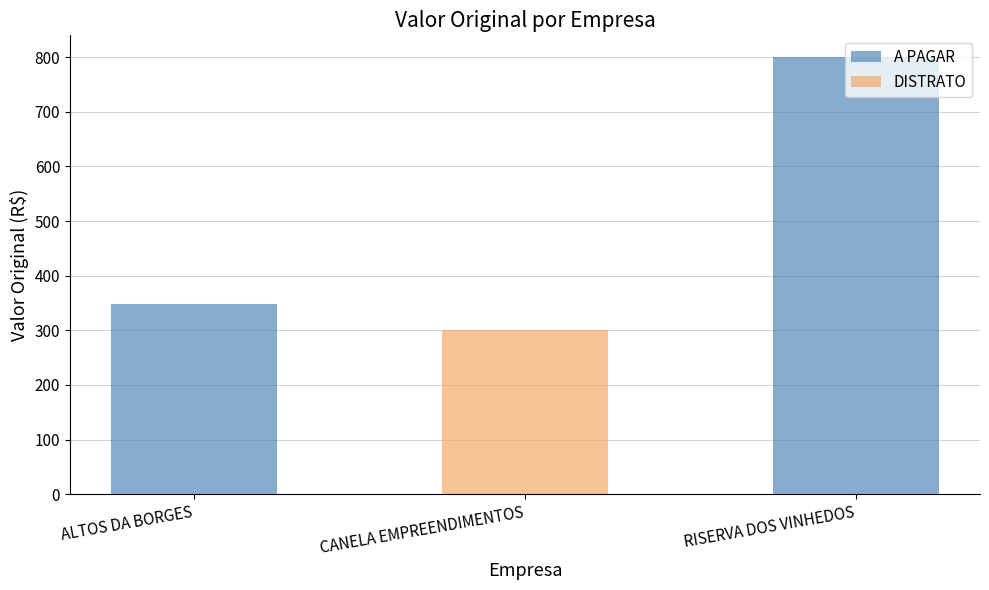

Which series changed the most between ALTOS DA BORGES and CANELA EMPREENDIMENTOS?

A PAGAR